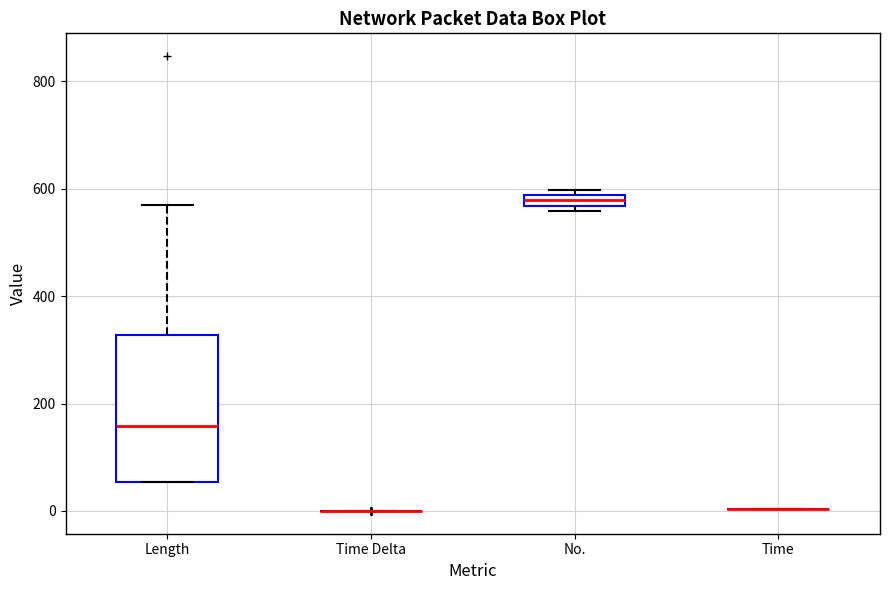

Comparing the boxes themselves (not the whiskers), which one is the tallest?

Length